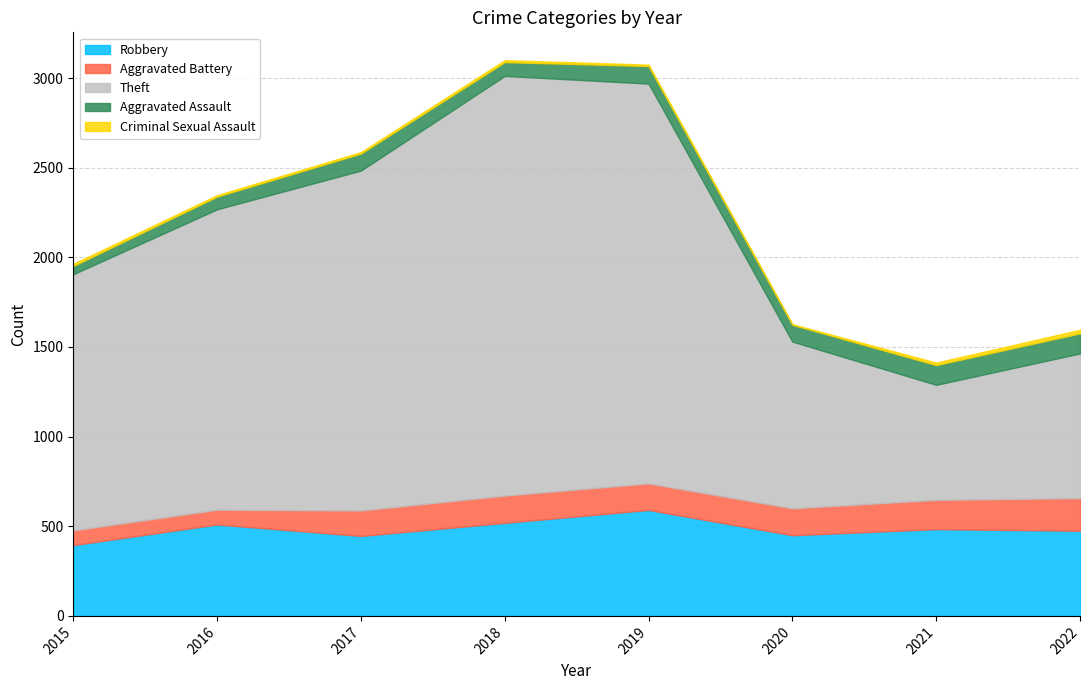

What are all the series names shown in the legend?

Robbery, Aggravated Battery, Theft, Aggravated Assault, Criminal Sexual Assault